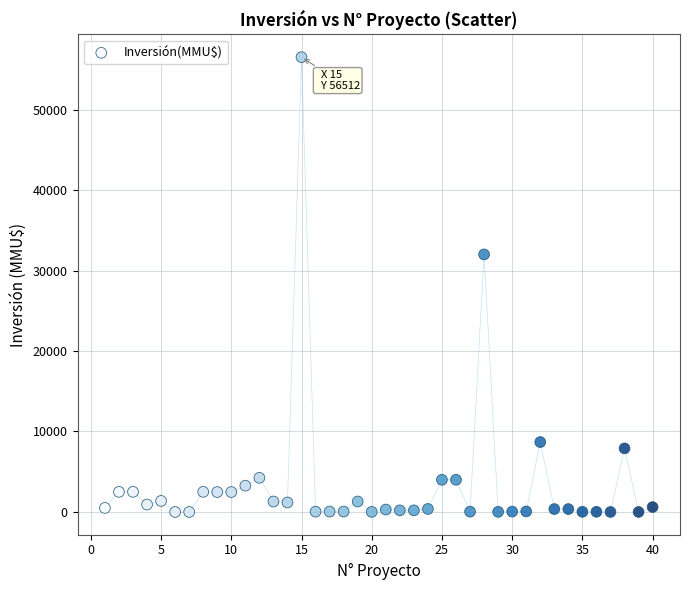

What is the range of X values (max minus min)?

39